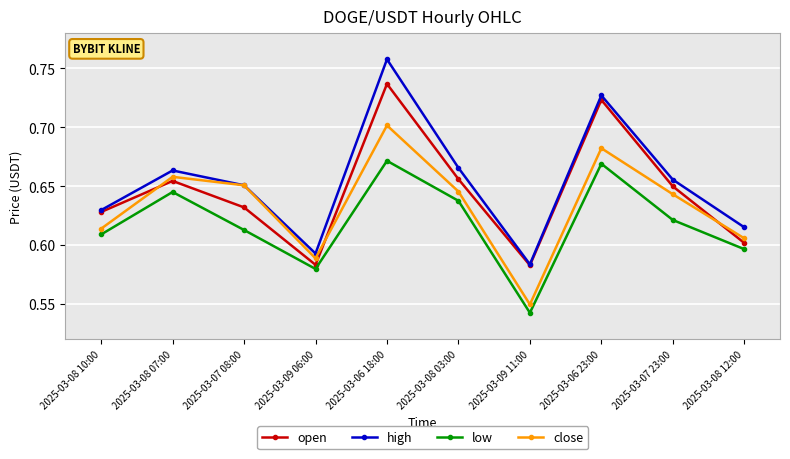

In high, how many points are higher than both neighbors (excluding endpoints)?

3